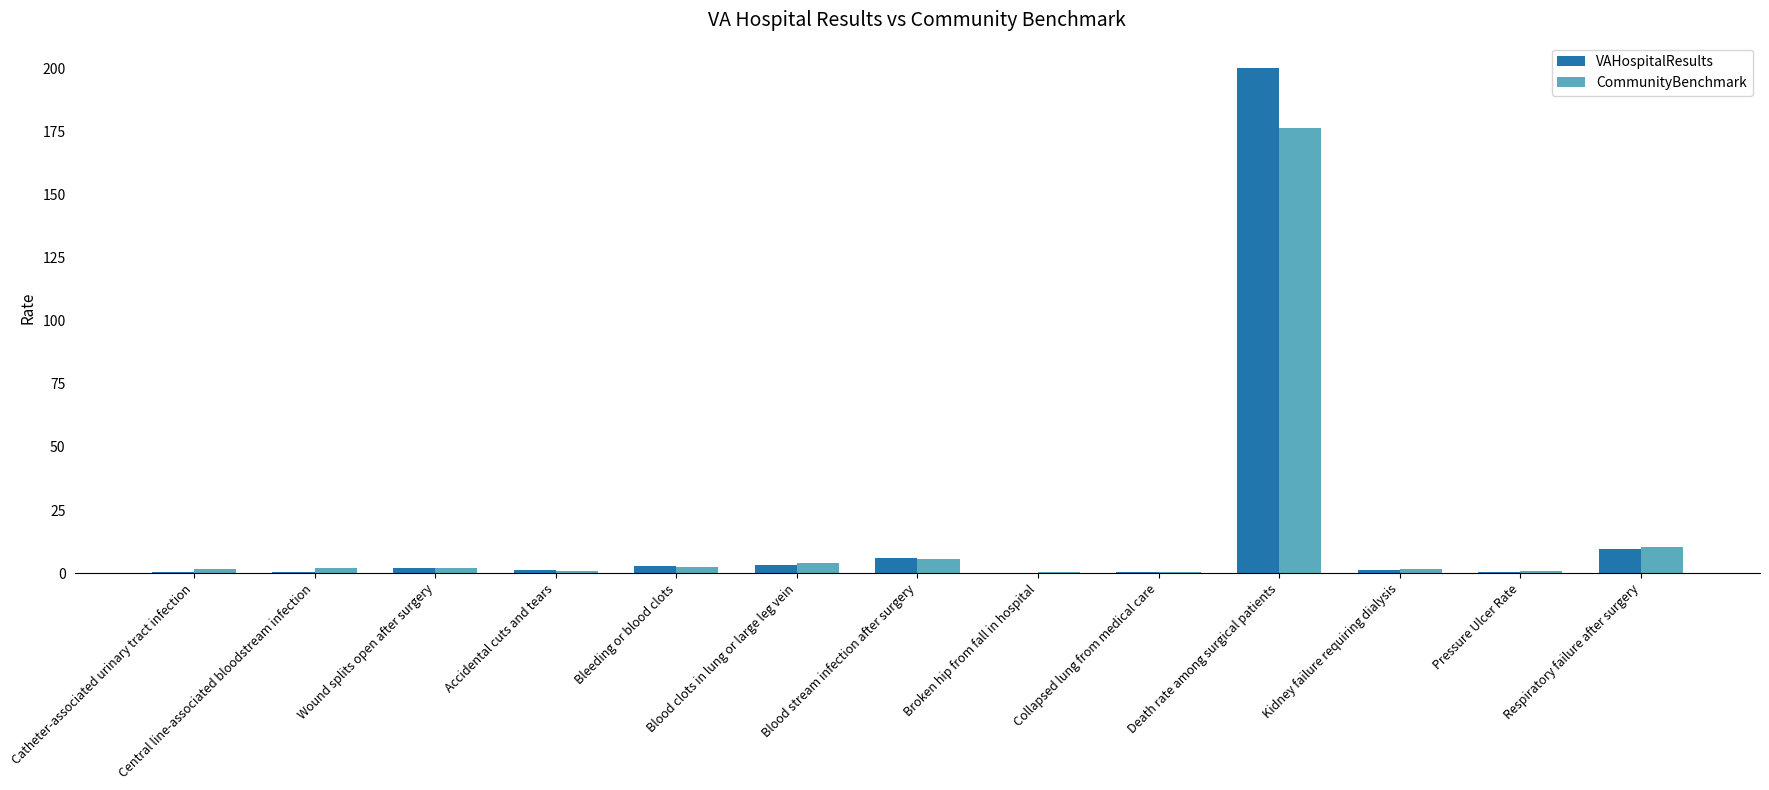

What is the total value across all series at Respiratory failure after surgery?

20.0